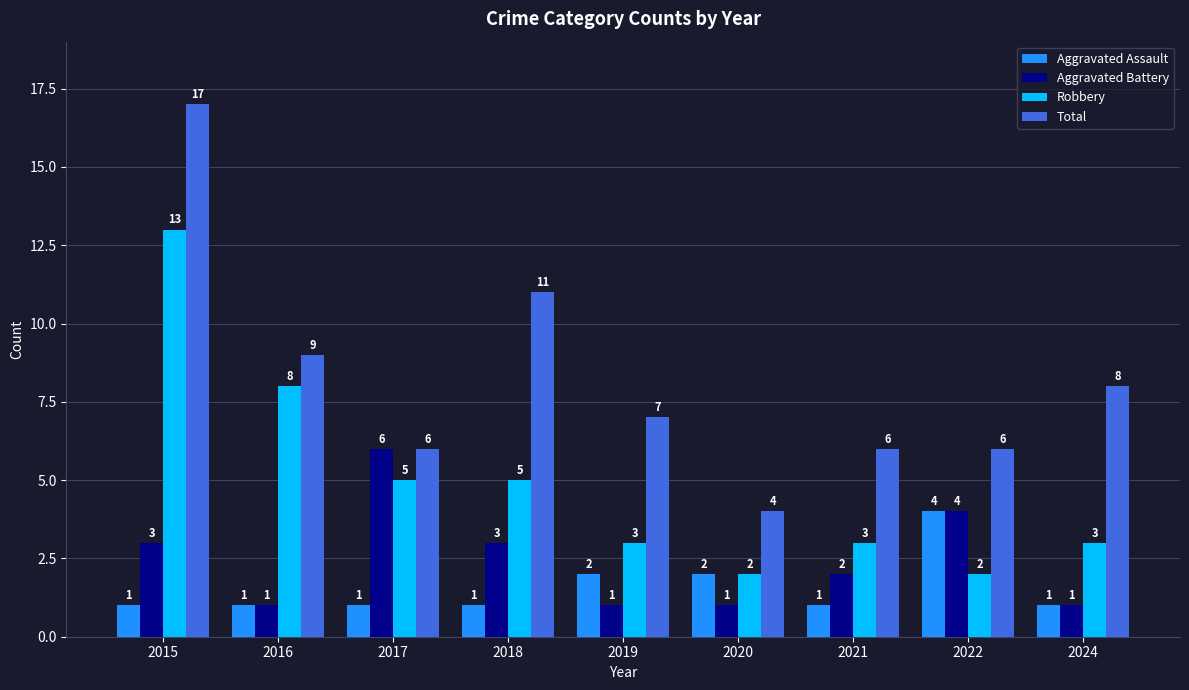

What is the difference between the Total values at 2017 and 2019?

1